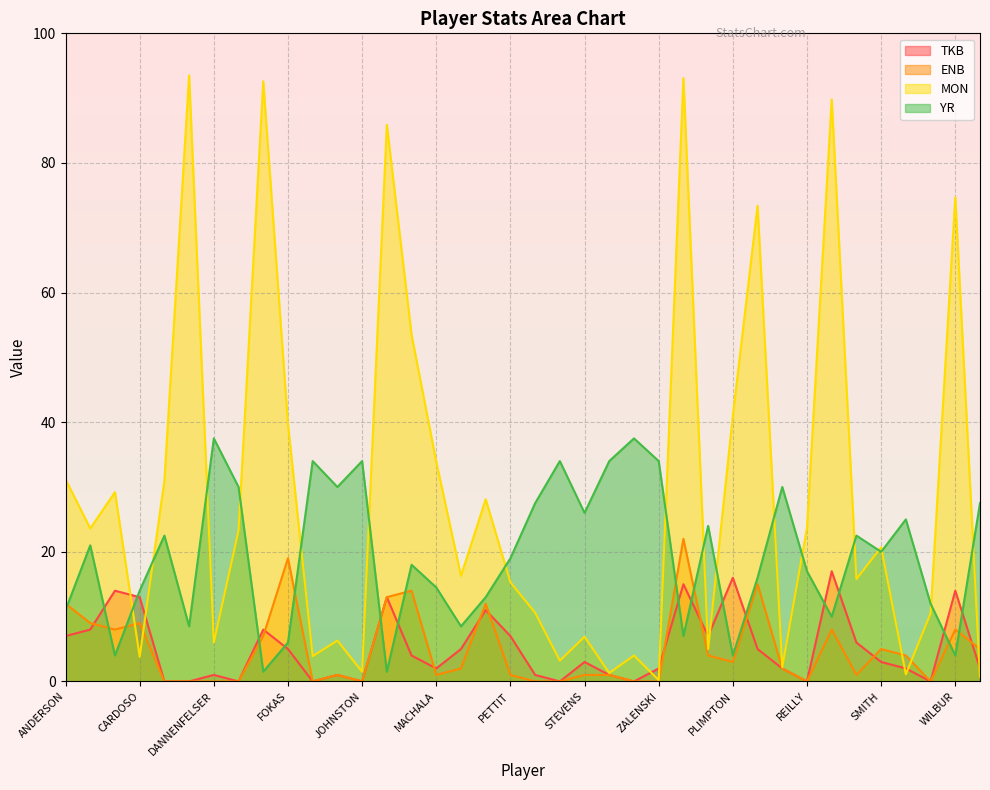

What is the value of the MON point at the 36th from the left?

10.5